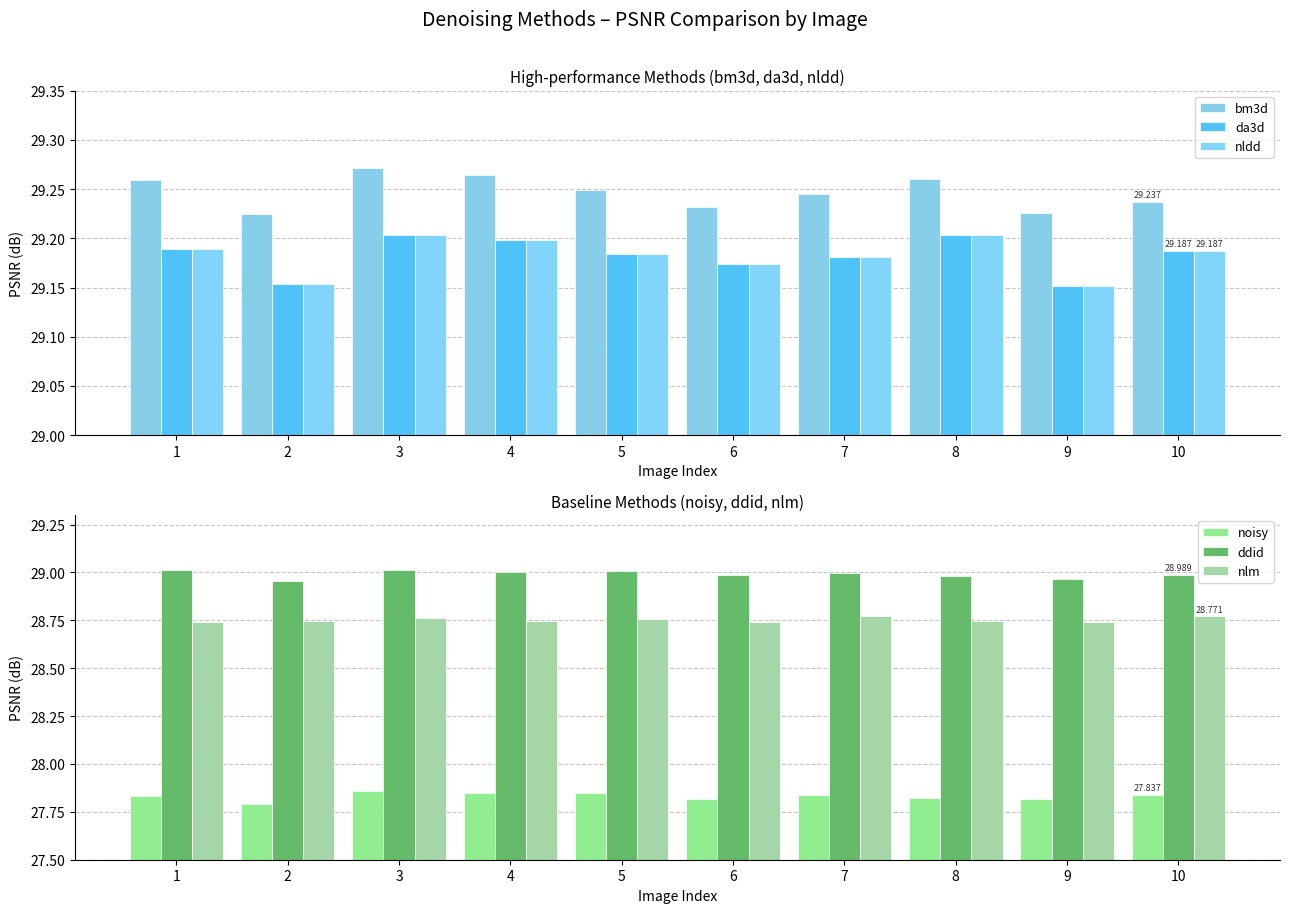

Reading left to right, what are all the values shown in this chart?

bm3d: 29.3	29.2	29.3	29.3	29.2	29.2	29.2	29.3	29.2	29.2
da3d: 29.2	29.2	29.2	29.2	29.2	29.2	29.2	29.2	29.2	29.2
nldd: 29.2	29.2	29.2	29.2	29.2	29.2	29.2	29.2	29.2	29.2
noisy: 27.8	27.8	27.9	27.8	27.8	27.8	27.8	27.8	27.8	27.8
ddid: 29.0	29.0	29.0	29.0	29.0	29.0	29.0	29.0	29.0	29.0
nlm: 28.7	28.7	28.8	28.7	28.8	28.7	28.8	28.7	28.7	28.8